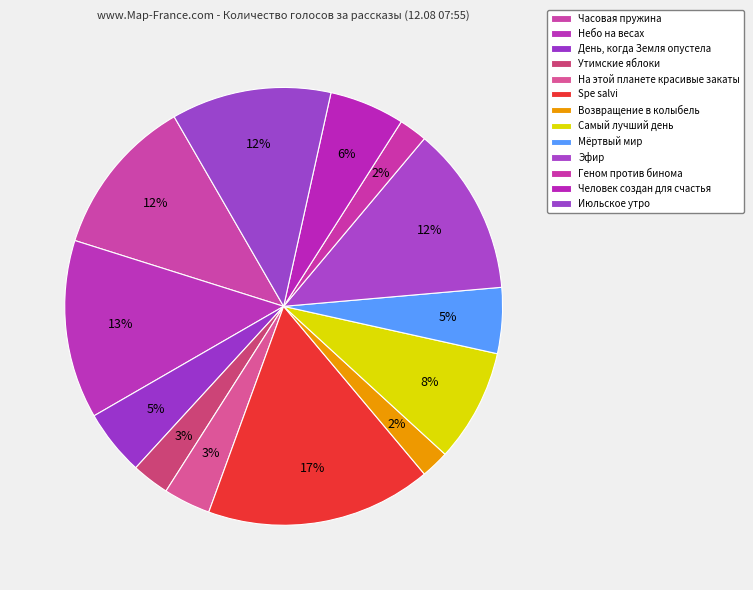

To the nearest percent, what is the average slice percentage?

8%